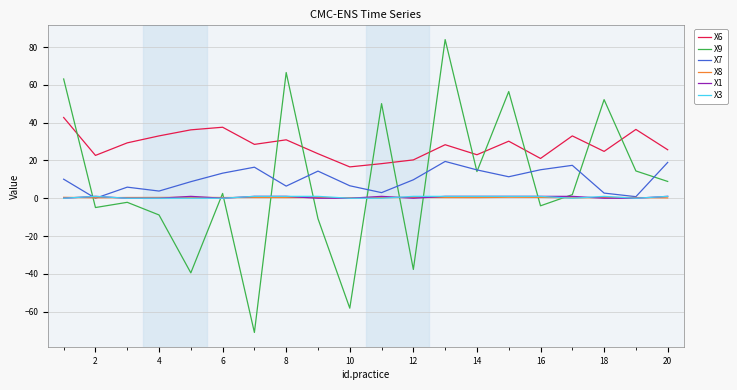

Which series has the largest total across all categories?

X6